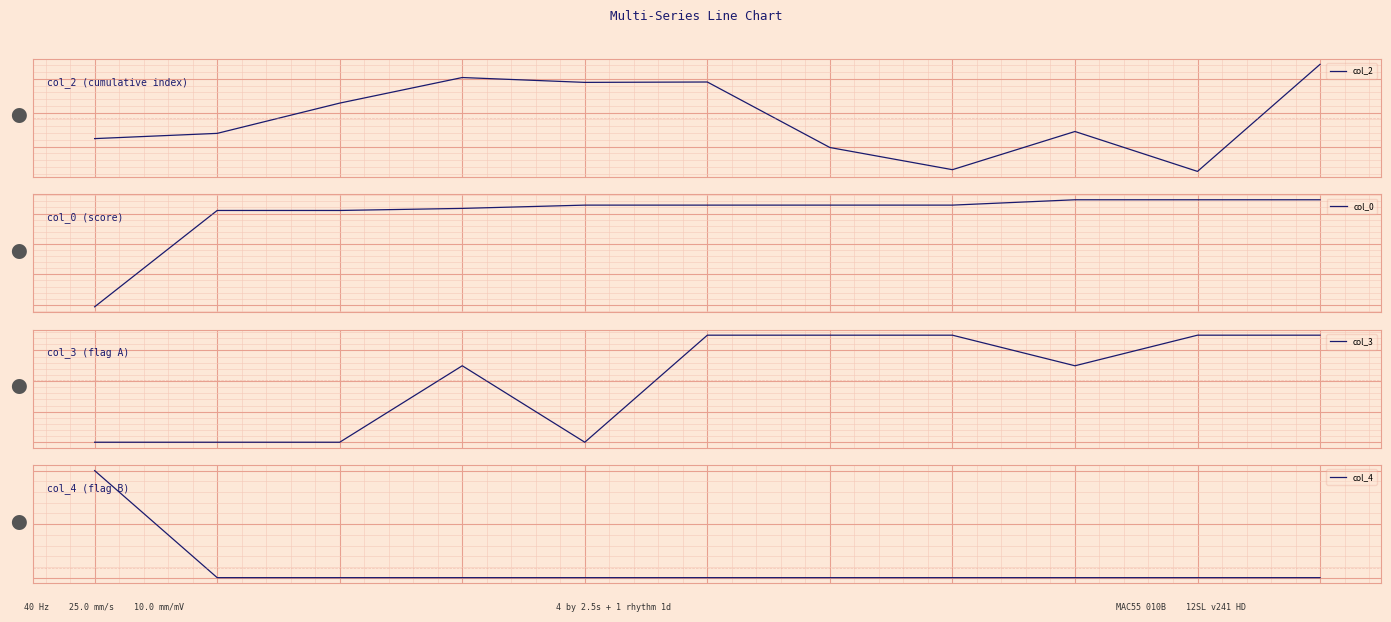

Is this an area chart (filled region under the line)?

No